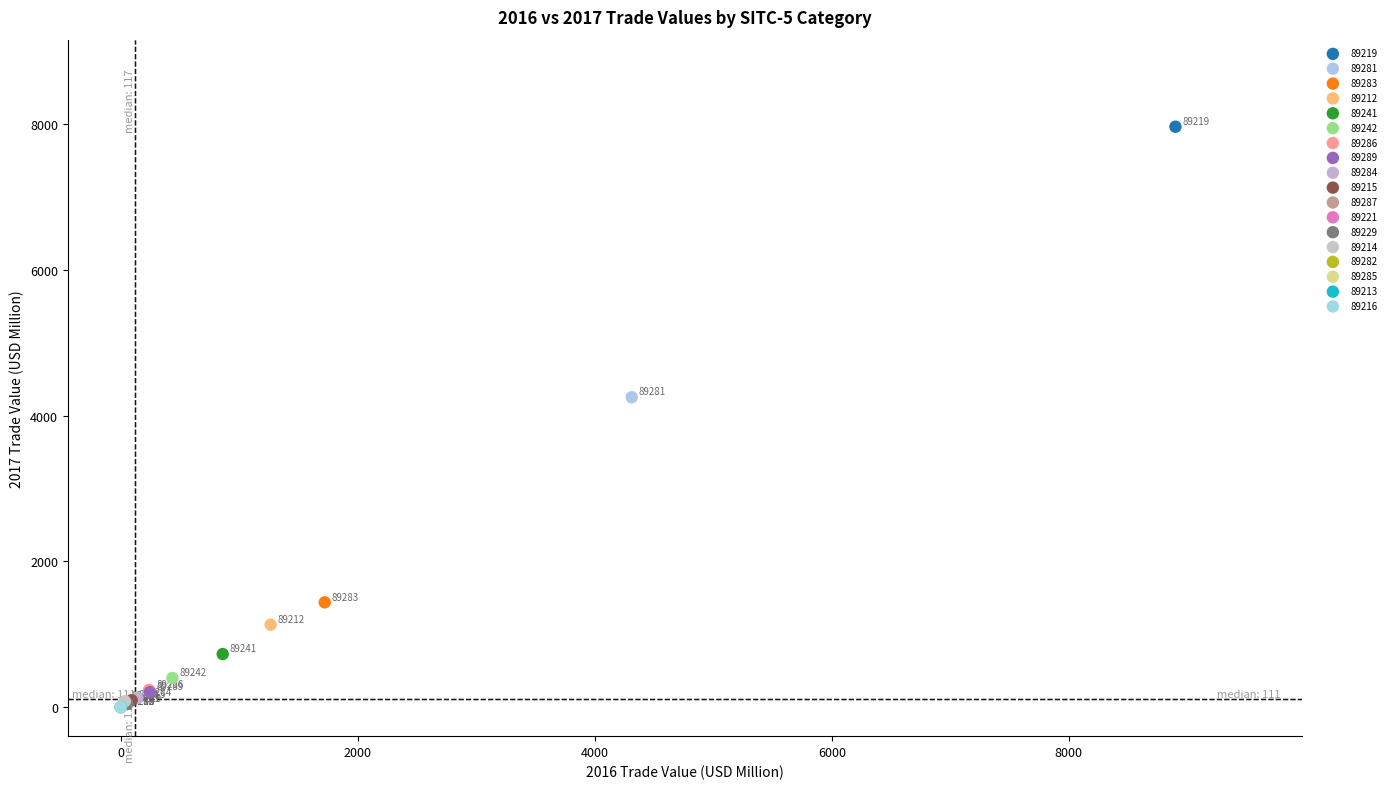

Which series contains the lowest Y value?

89282